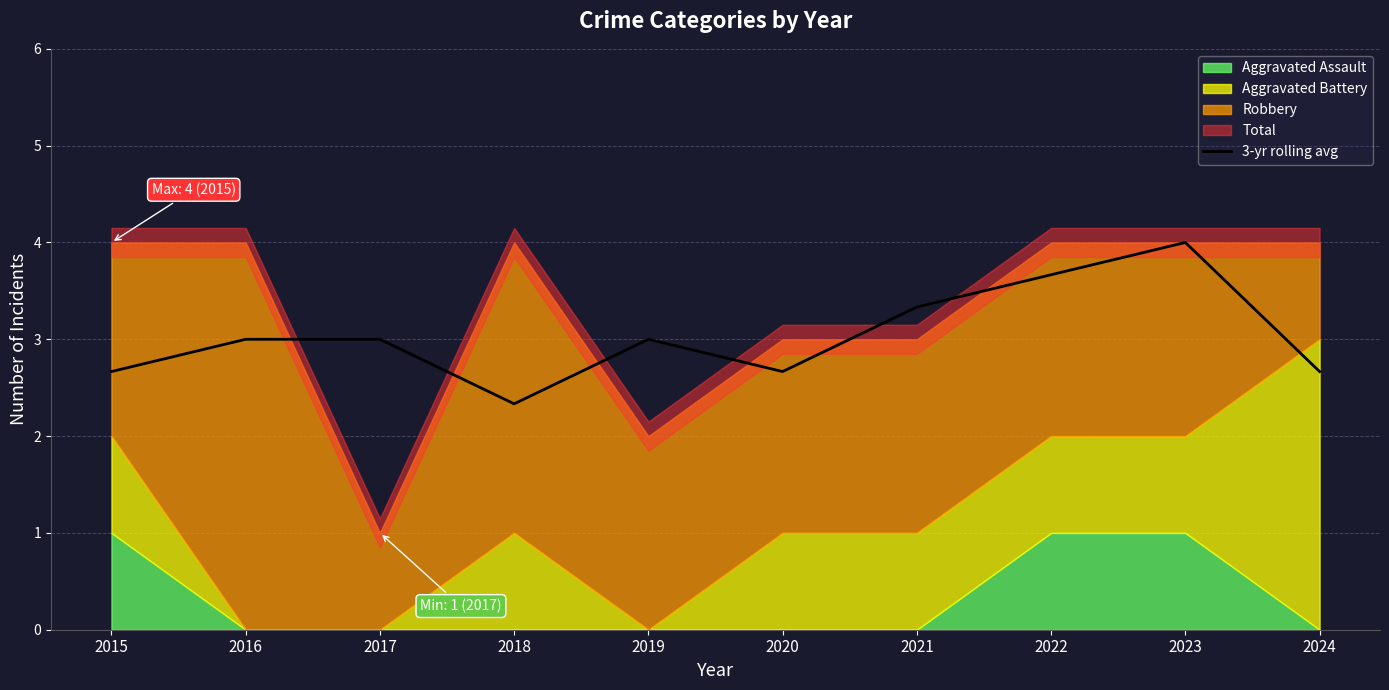

Is it true that the value at 2015 is 1.7?

False